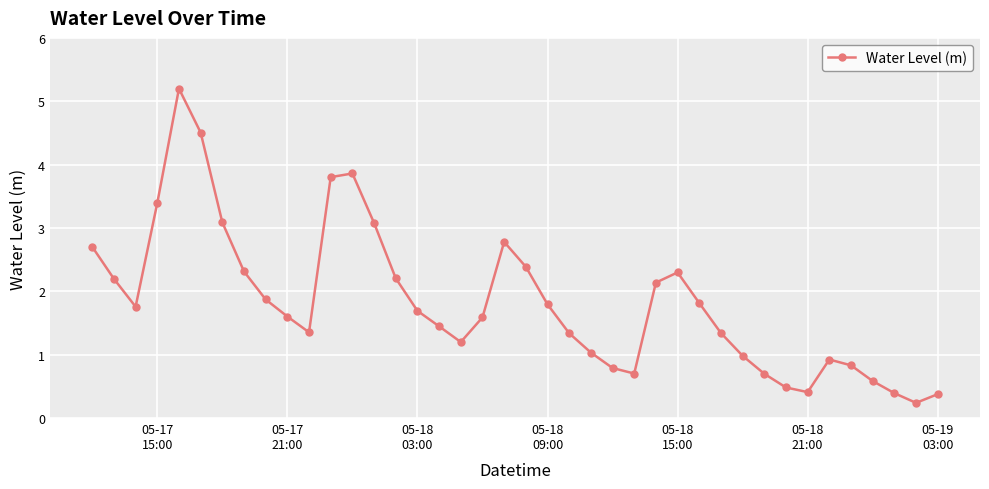

What is the value of the 35th point from the left?

0.9